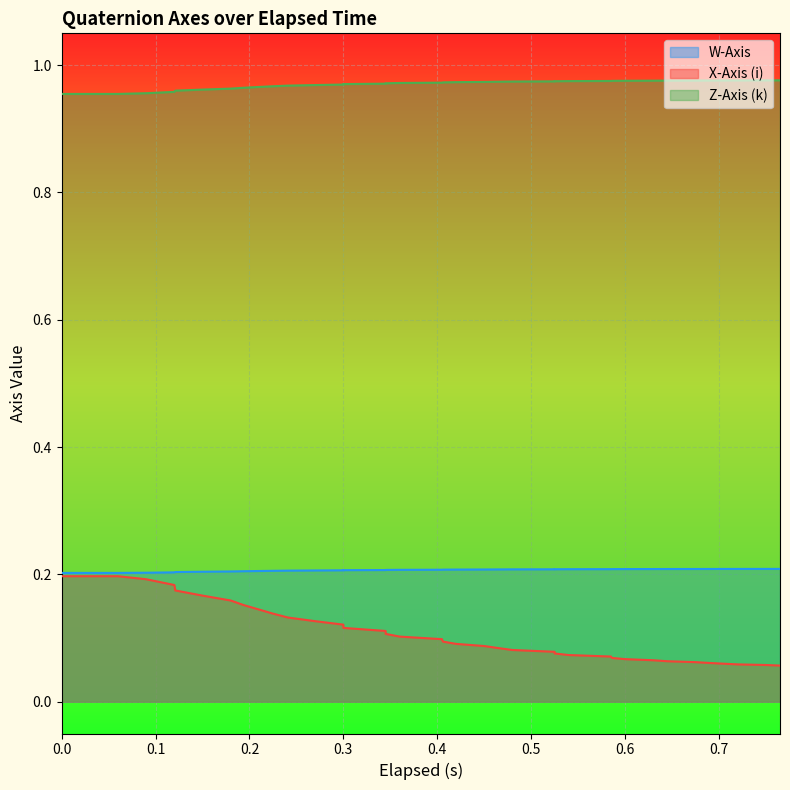

True or false: W-Axis and X-Axis (i) intersect in this chart.

False